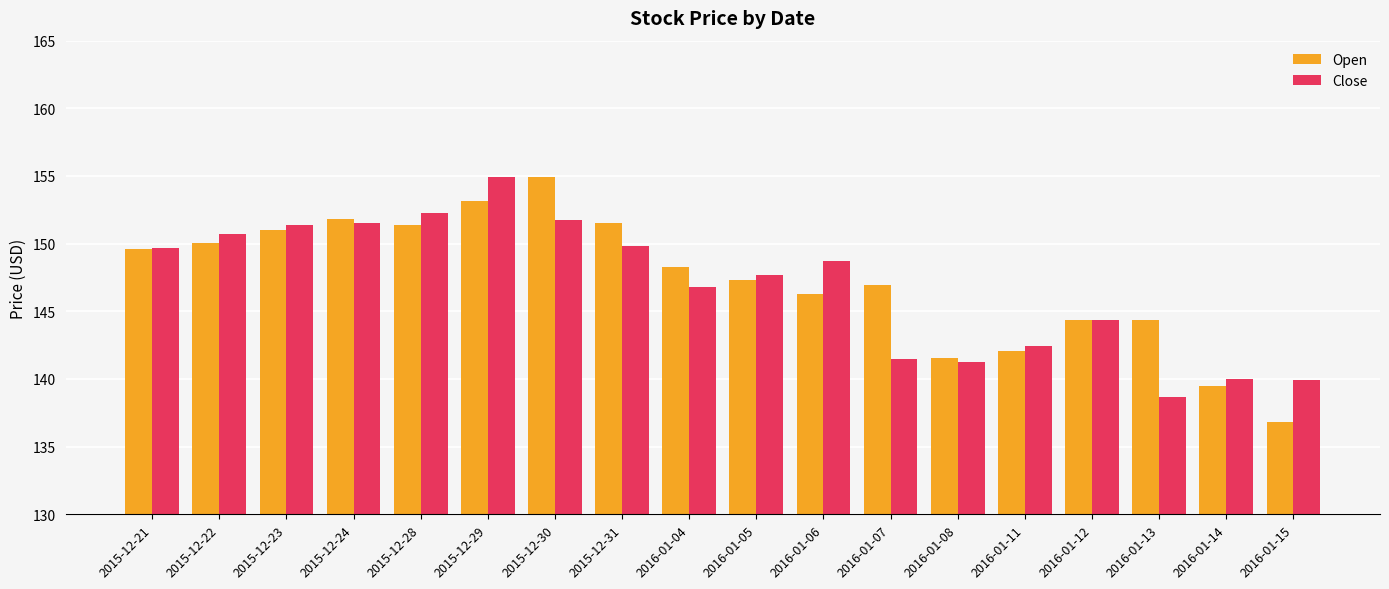

What is the sum of all Close values?

2643.3